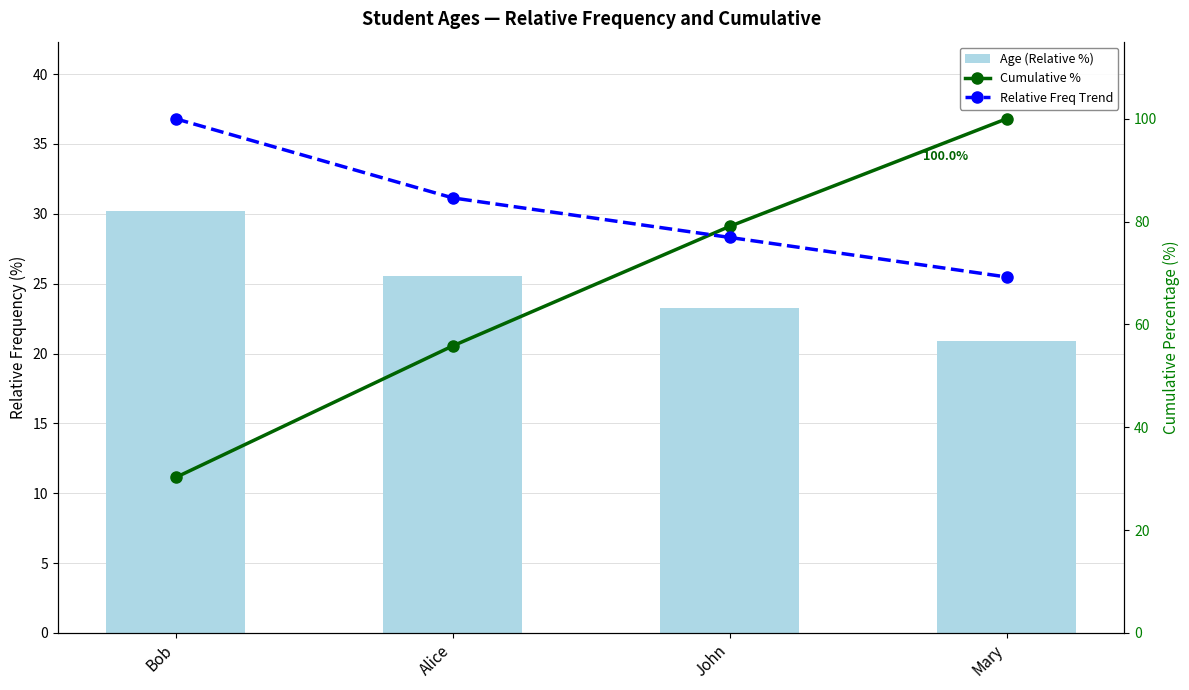

What are all the series names shown in the legend?

Age (Relative %), Cumulative %, Relative Freq Trend